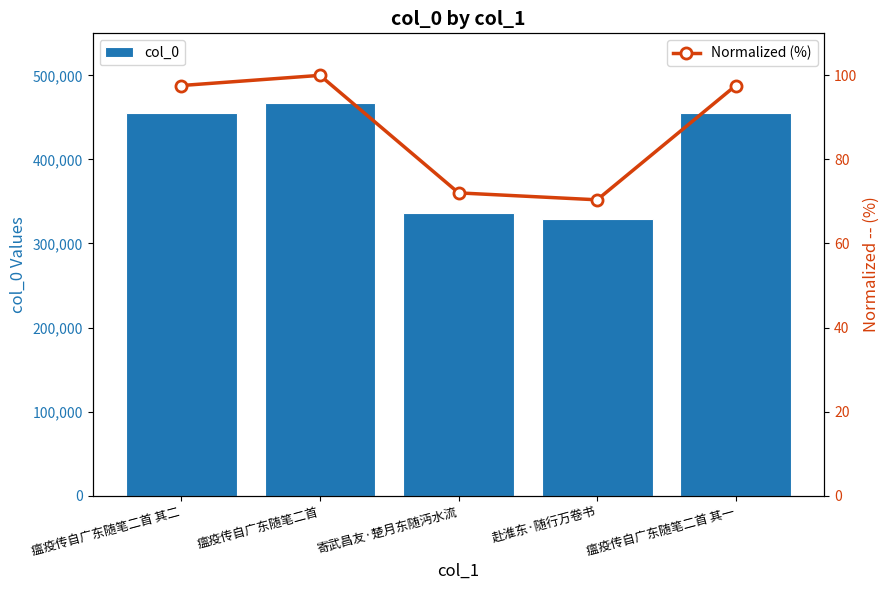

Are the bars horizontal?

No